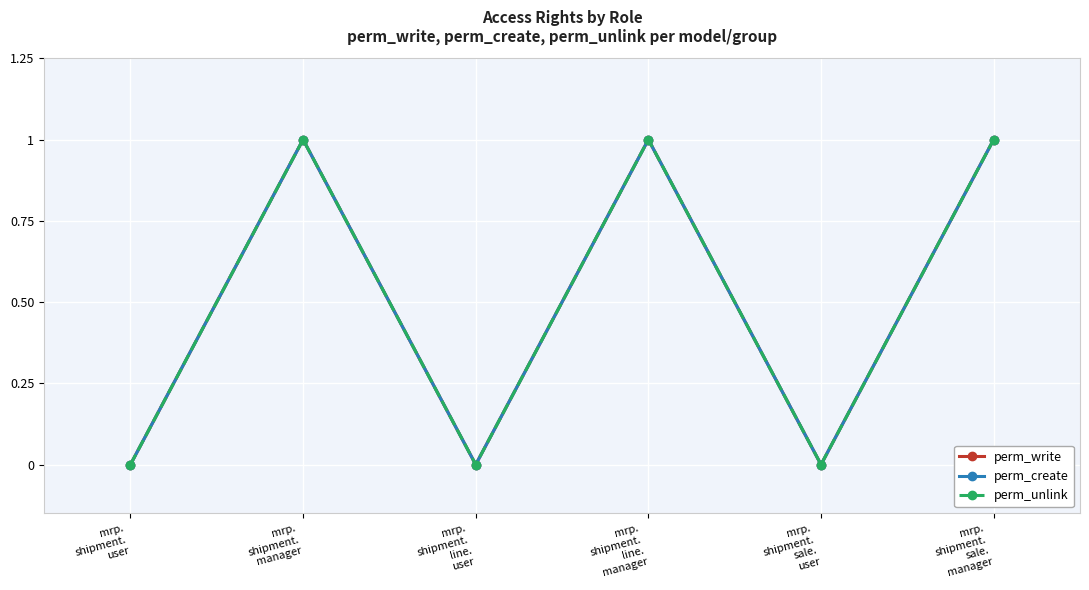

At mrp.
shipment.
sale.
user, list the series in order from largest to smallest.

perm_write, perm_create, perm_unlink